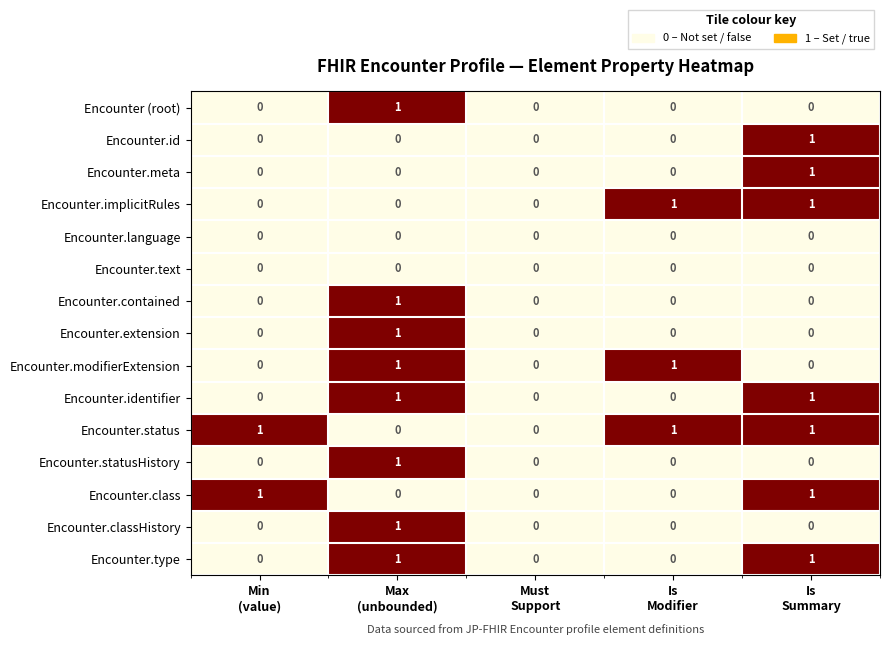

How many Encounter.classHistory values are between 0 and 1?

5